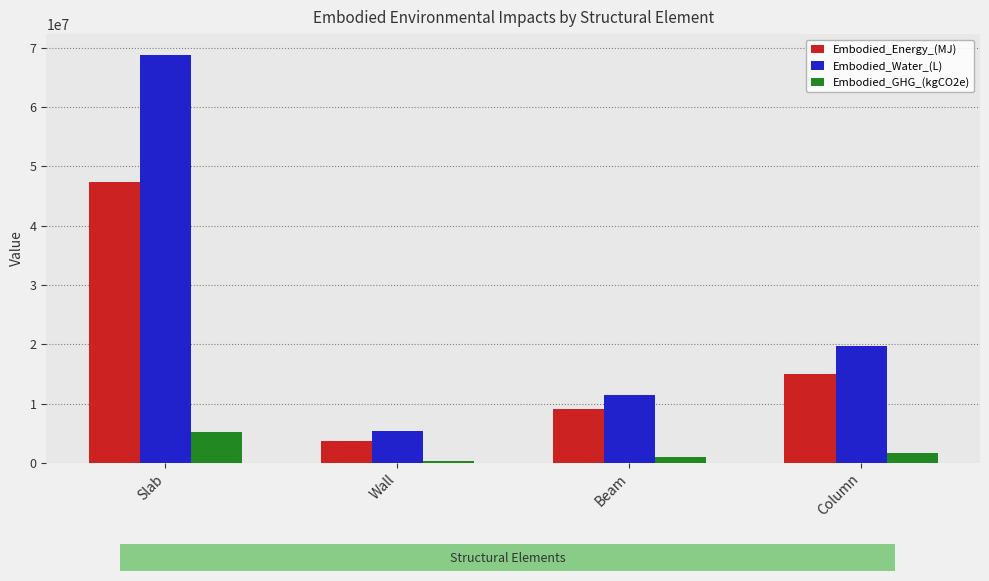

What is the maximum value shown in the chart?

68836284.7